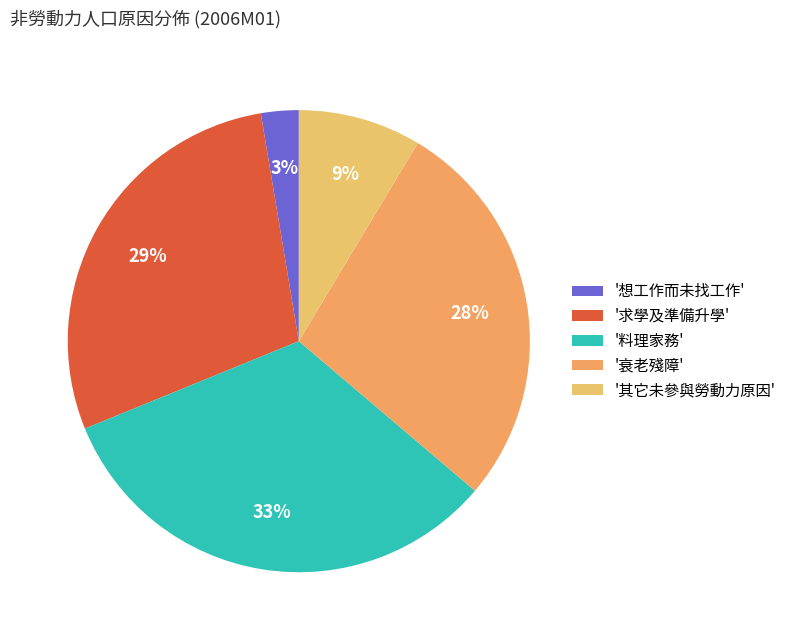

Count the number of slices in the pie.

5